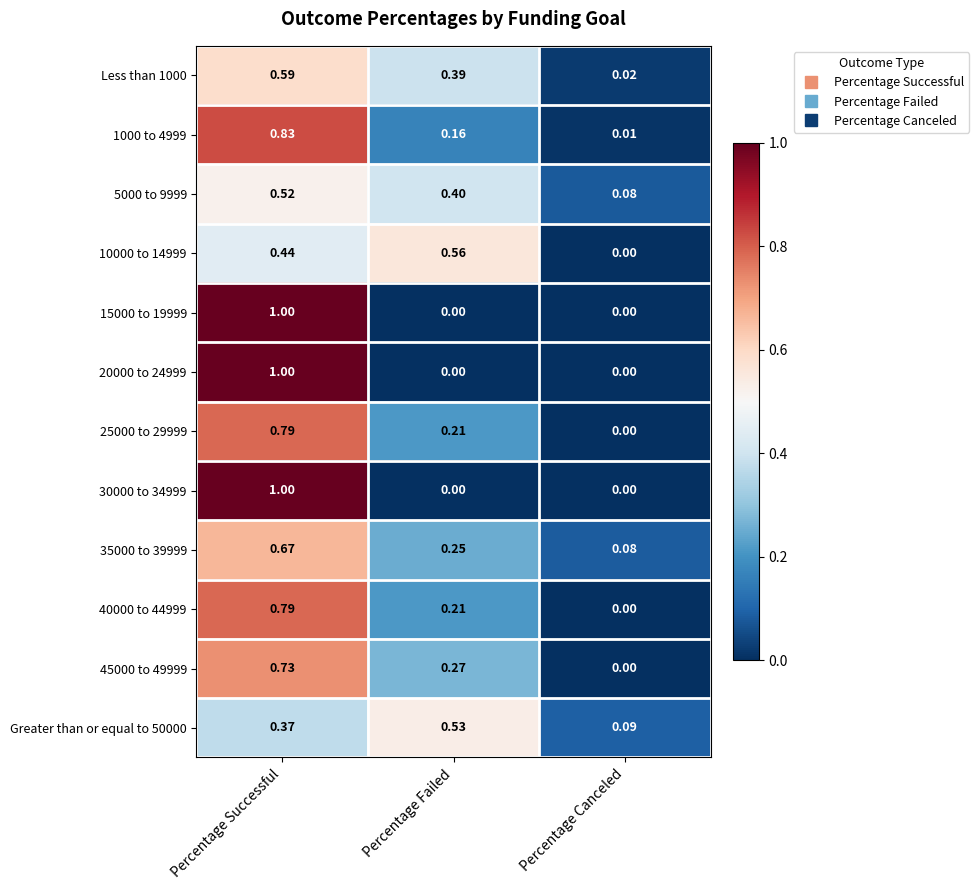

At which category is the sum across all series the highest?

Percentage Successful